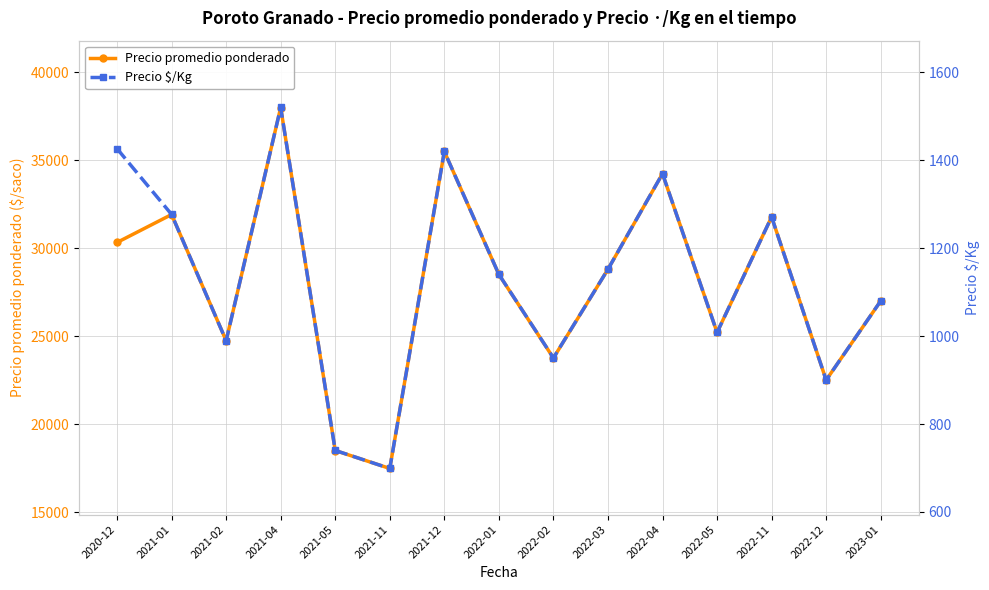

Reading right to left, extract all data points from this chart.

Precio promedio ponderado: 27000.0	22506.0	31779.7	25211.7	34234.5	28804.6	23758.0	28509.0	35500.0	17481.0	18500.0	38000.0	24743.5	31916.8	30329.0
Precio $/Kg: 1080.0	900.0	1271.0	1008.3	1369.5	1152.2	950.5	1140.4	1420.0	699.0	740.0	1520.0	989.5	1276.8	1426.3